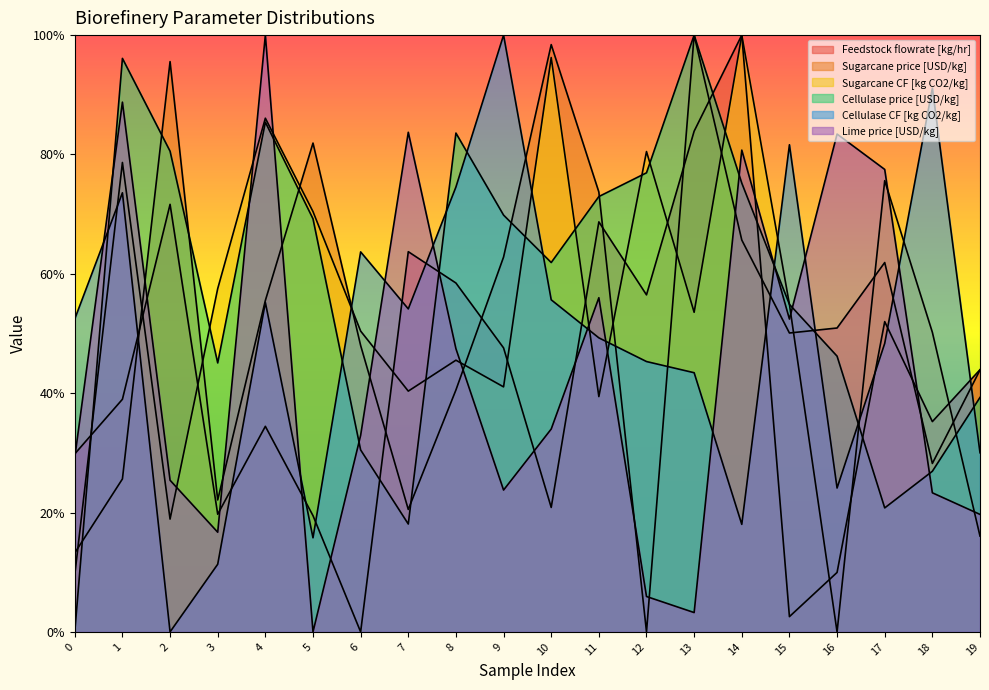

What is the sum of the Lime price [USD/kg] values at 5 and 0?

0.3